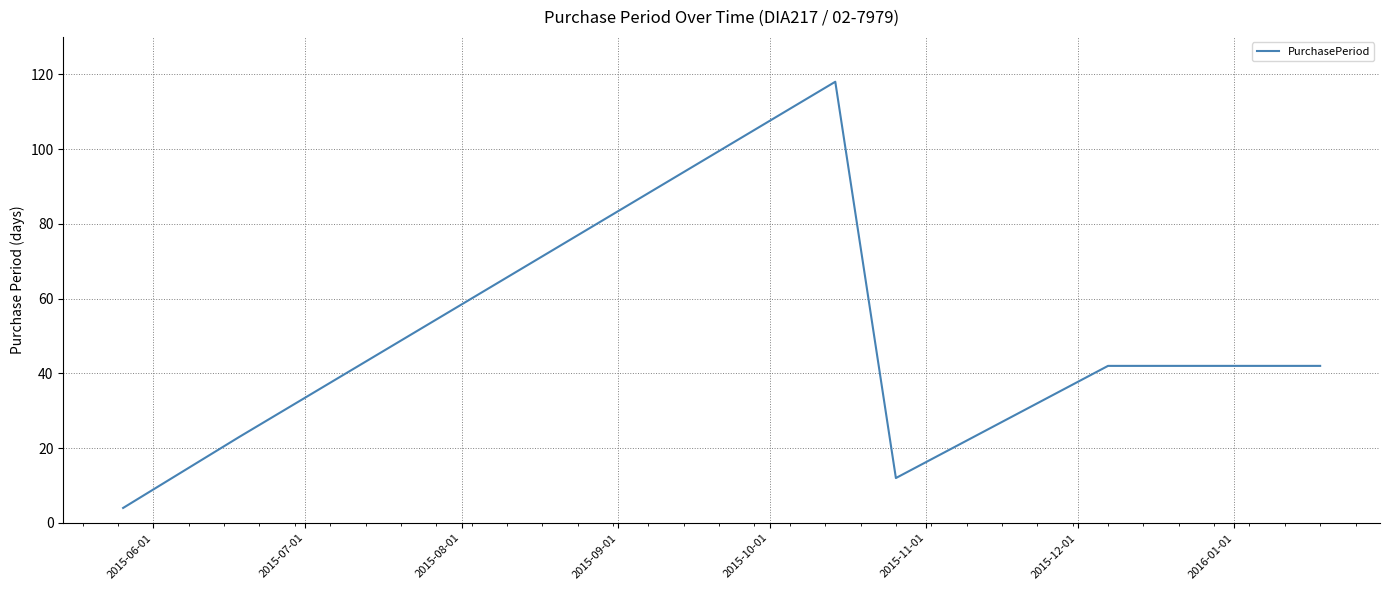

How many values are below 42?

3